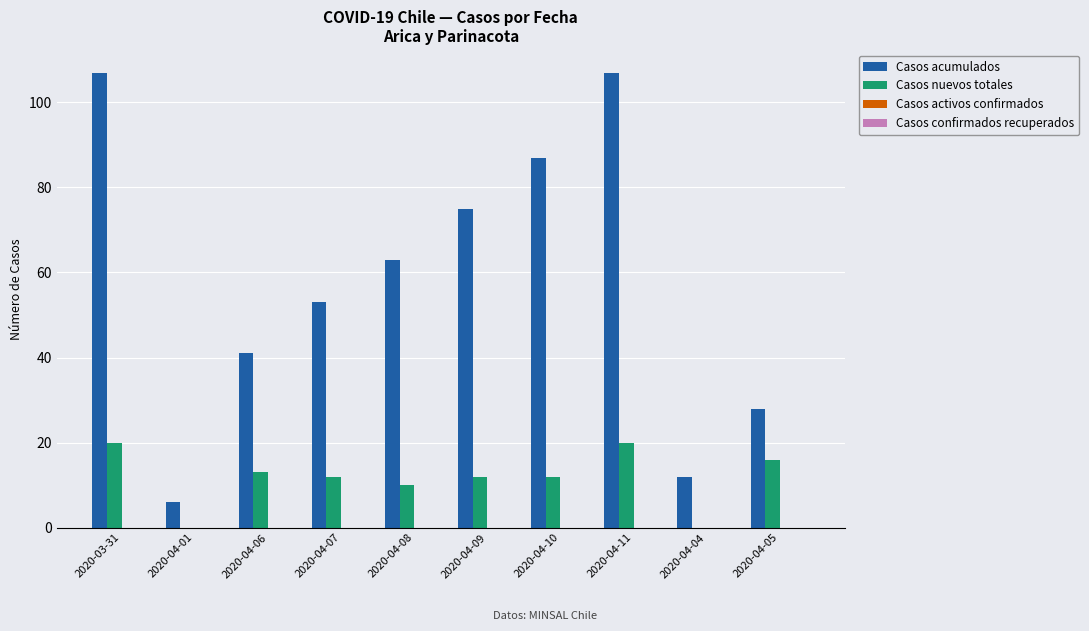

Does the chart contain stacked bars?

No